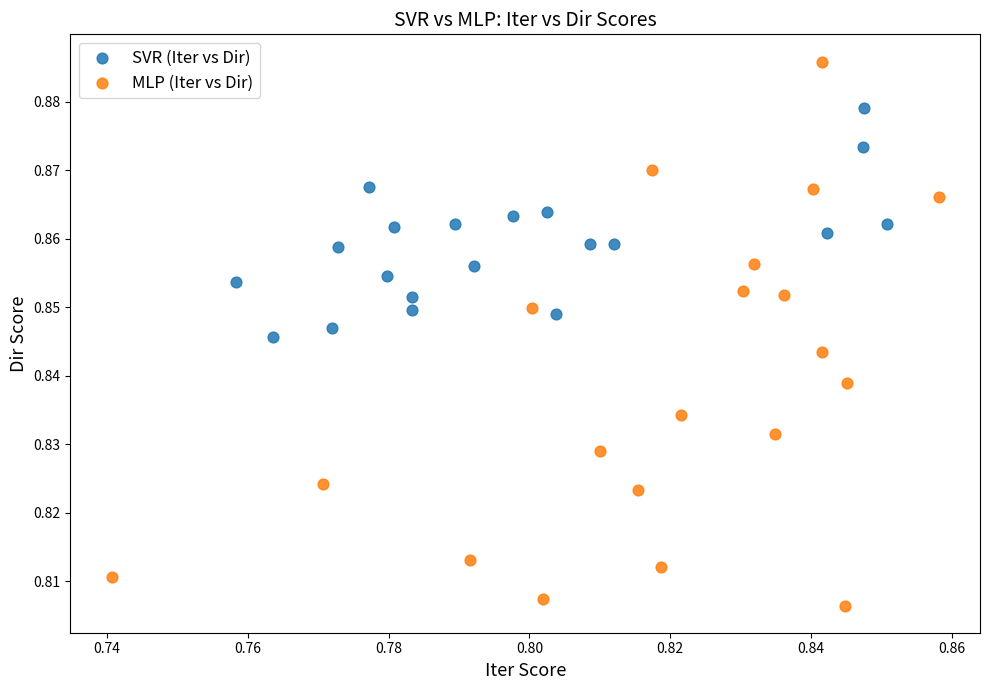

Which series reaches the minimum Y coordinate?

MLP (Iter vs Dir)